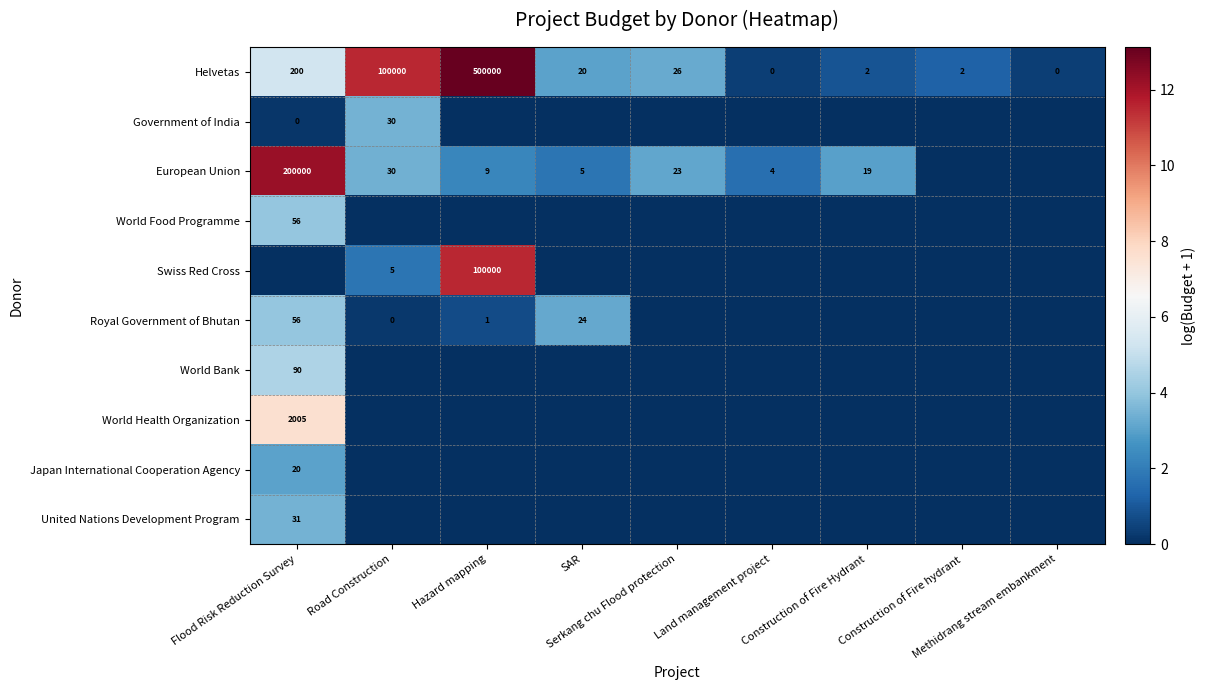

What is the sum of all Helvetas values?

600250